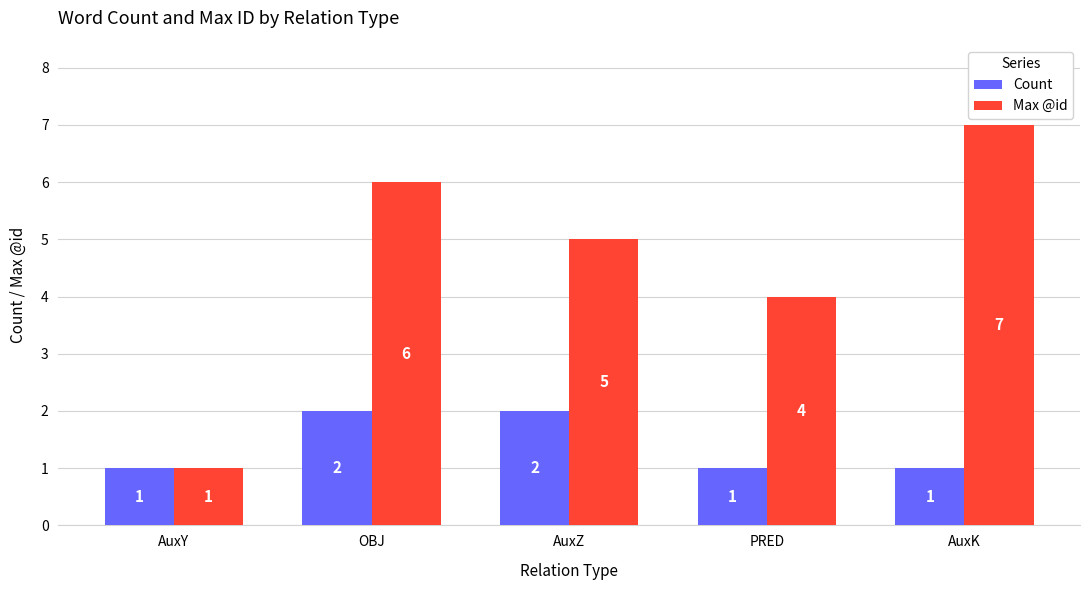

List the series in order of their peak value, highest first.

Max @id, Count